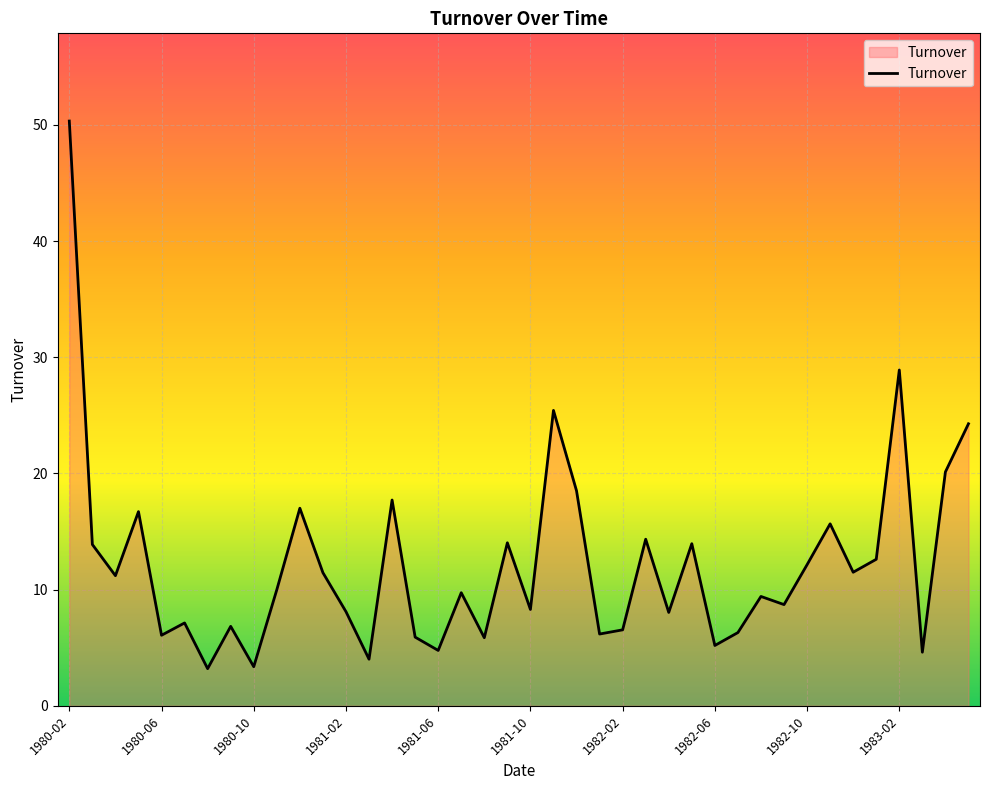

What is the maximum value shown in the chart?

50.3